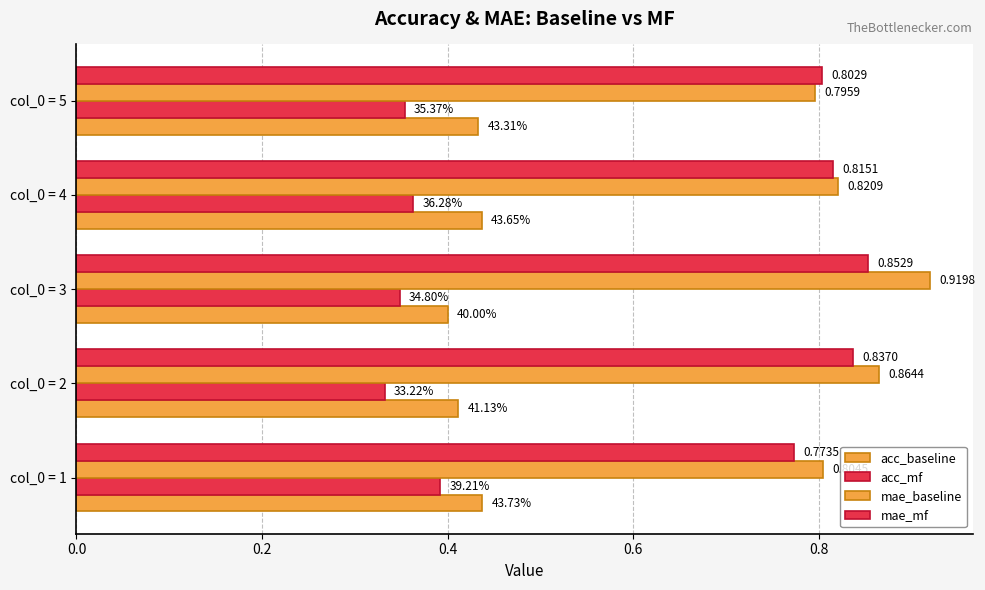

Count the number of categories in the chart.

5